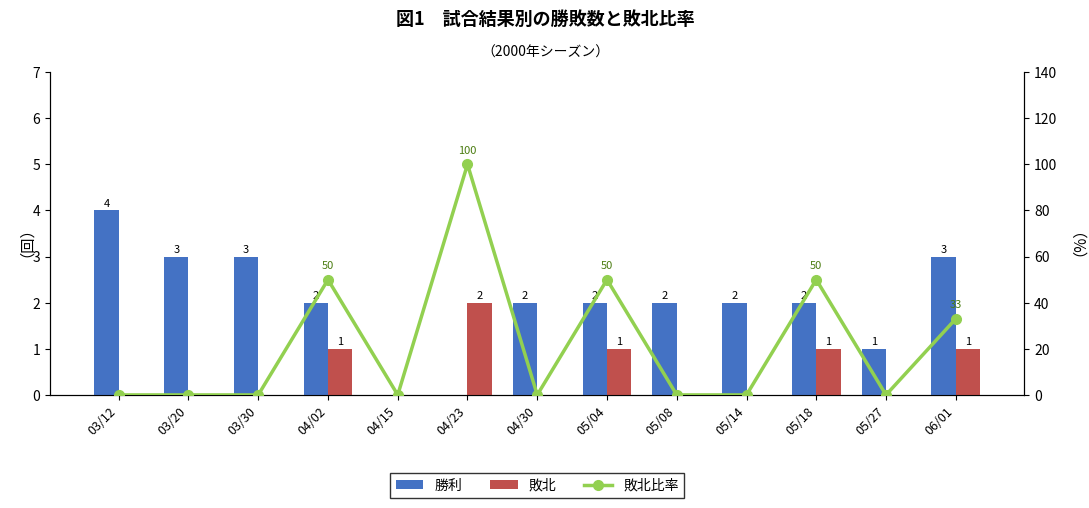

How many data points in 勝利 are less than 2?

3